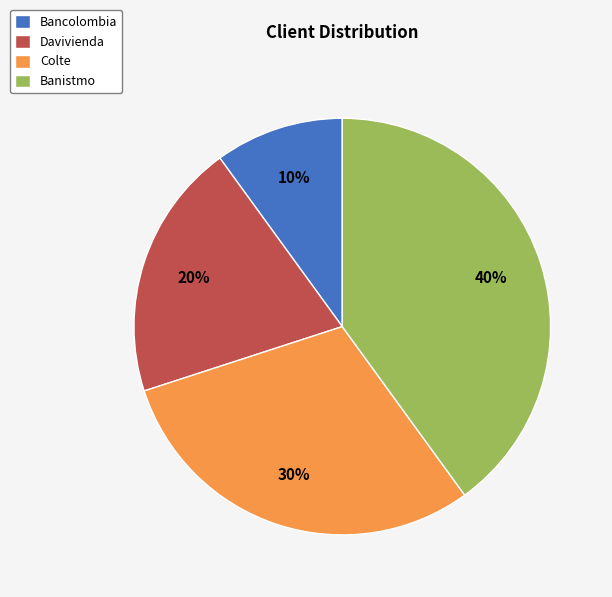

Do Banistmo and Davivienda together represent more than half of the pie?

Yes